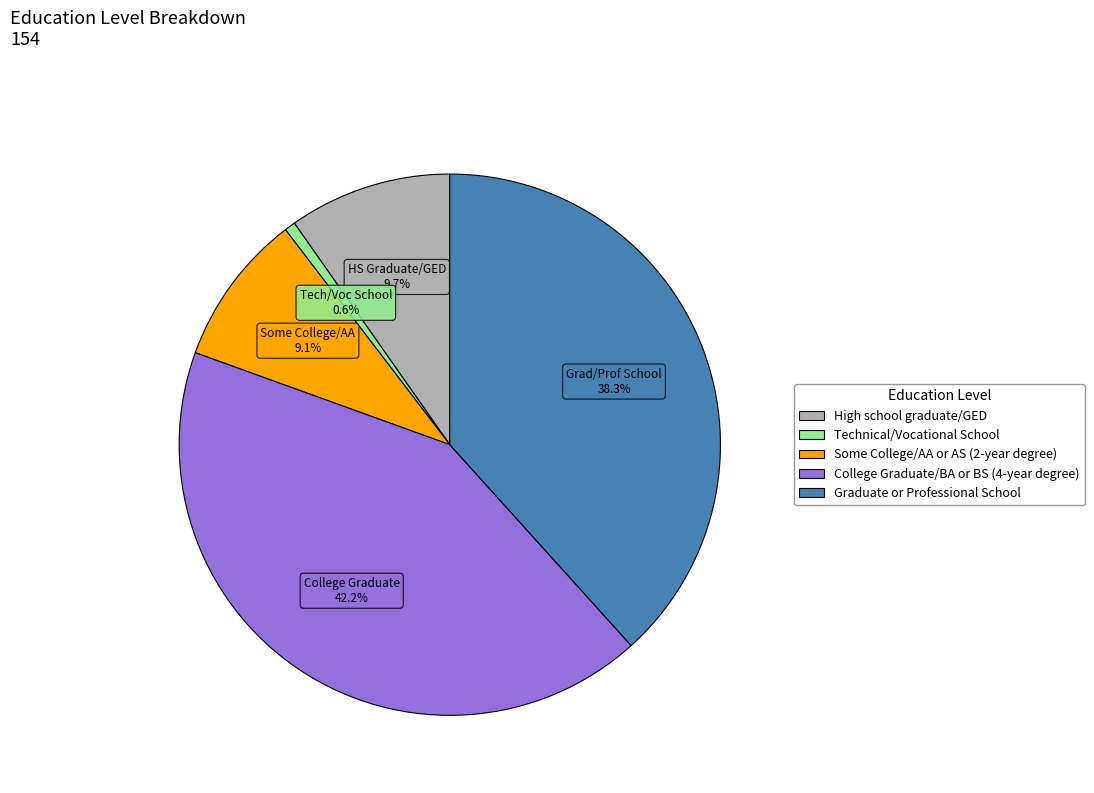

True or false: College Graduate/BA or BS (4-year degree) accounts for 42% of the total.

True